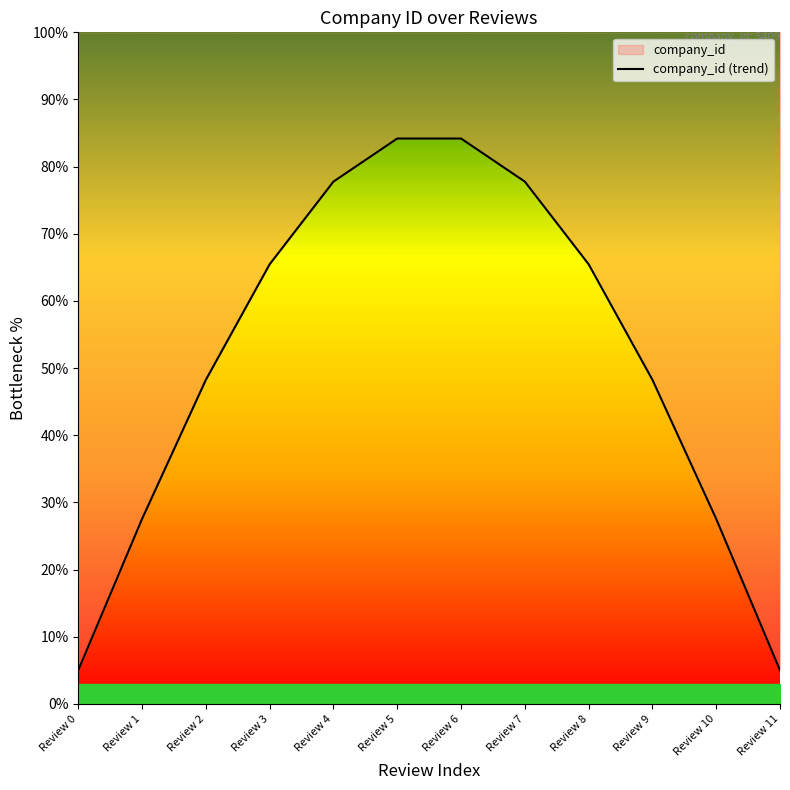

What is the change in value from Review 1 to Review 9?

+20.7